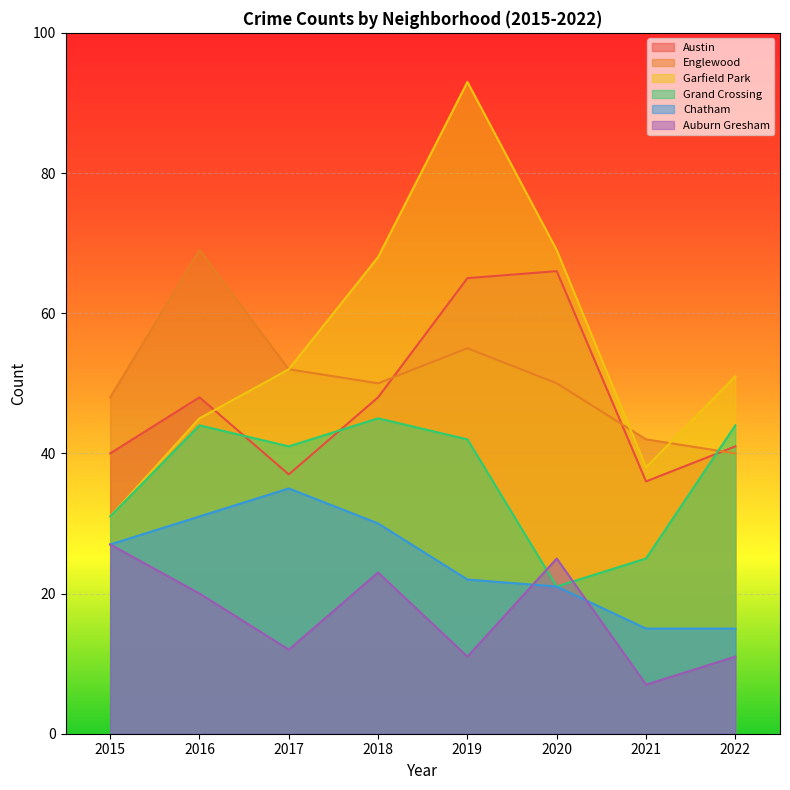

How many times do Englewood and Austin cross each other?

3